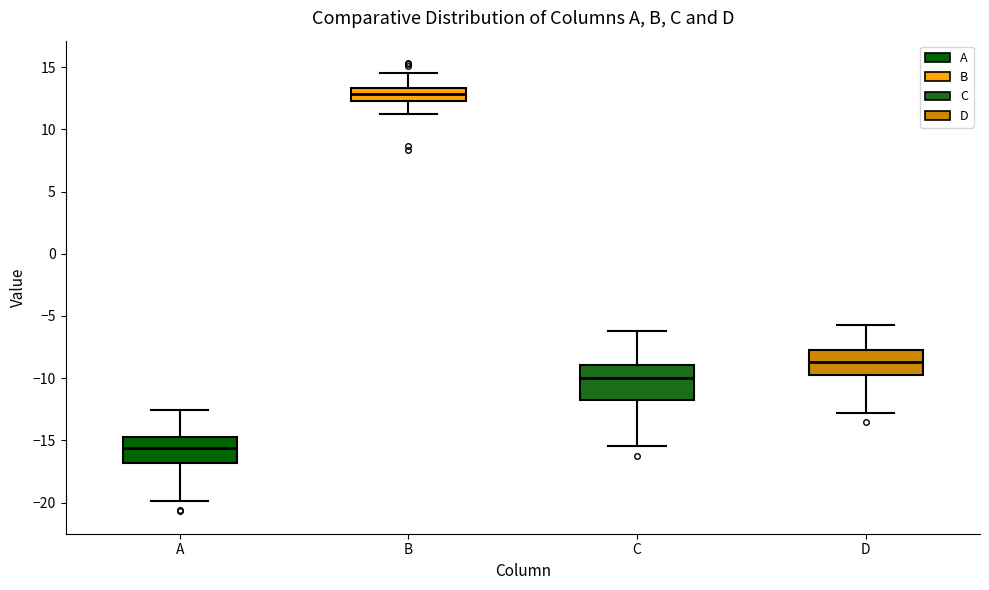

Reading left to right, read every box against the y-axis: the position of its median line, the range the box covers, and the ends of its whiskers. The values are not printed on the chart, so give them approximately, as read against the axis.

A: median -15.5, box -17.0 to -14.5, whiskers -20.0 to -12.5
B: median 13.0, box 12.5 to 13.5, whiskers 11.0 to 14.5
C: median -10.0, box -12.0 to -9.0, whiskers -15.5 to -6.0
D: median -8.5, box -10.0 to -7.5, whiskers -13.0 to -5.5